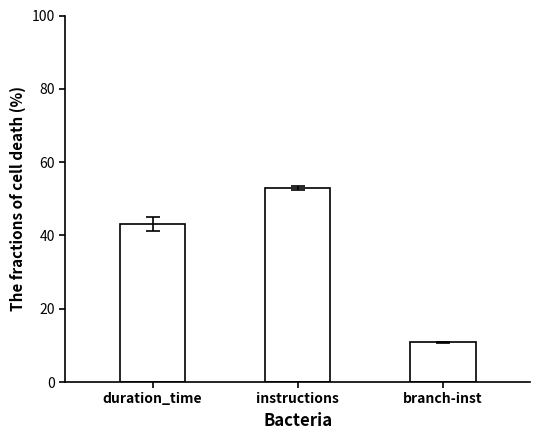

Reading right to left, list all the values displayed in this chart.

branch-inst=10.8	instructions=53.0	duration_time=43.2